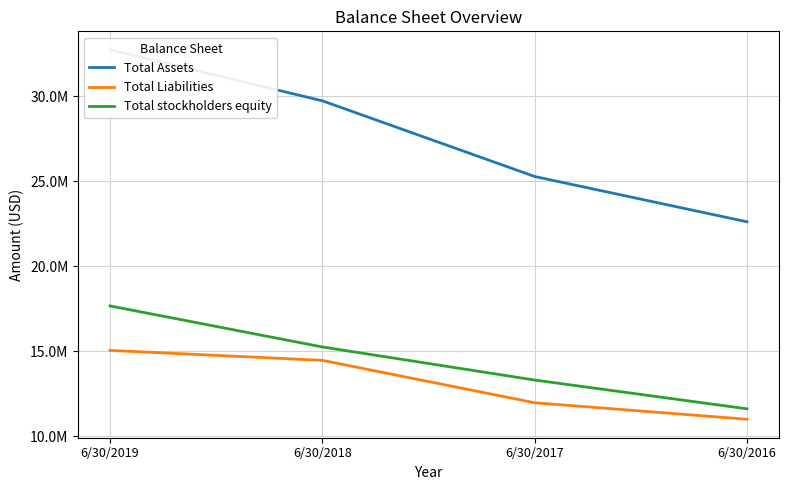

List the labels in order of Total Liabilities value, smallest first.

6/30/2016, 6/30/2017, 6/30/2018, 6/30/2019